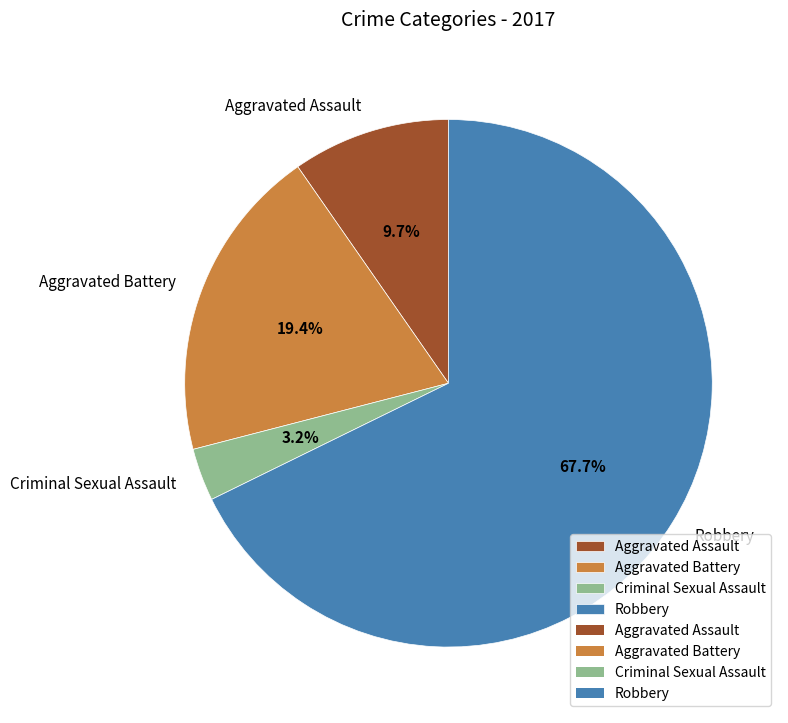

Is Aggravated Assault the majority of the pie?

No